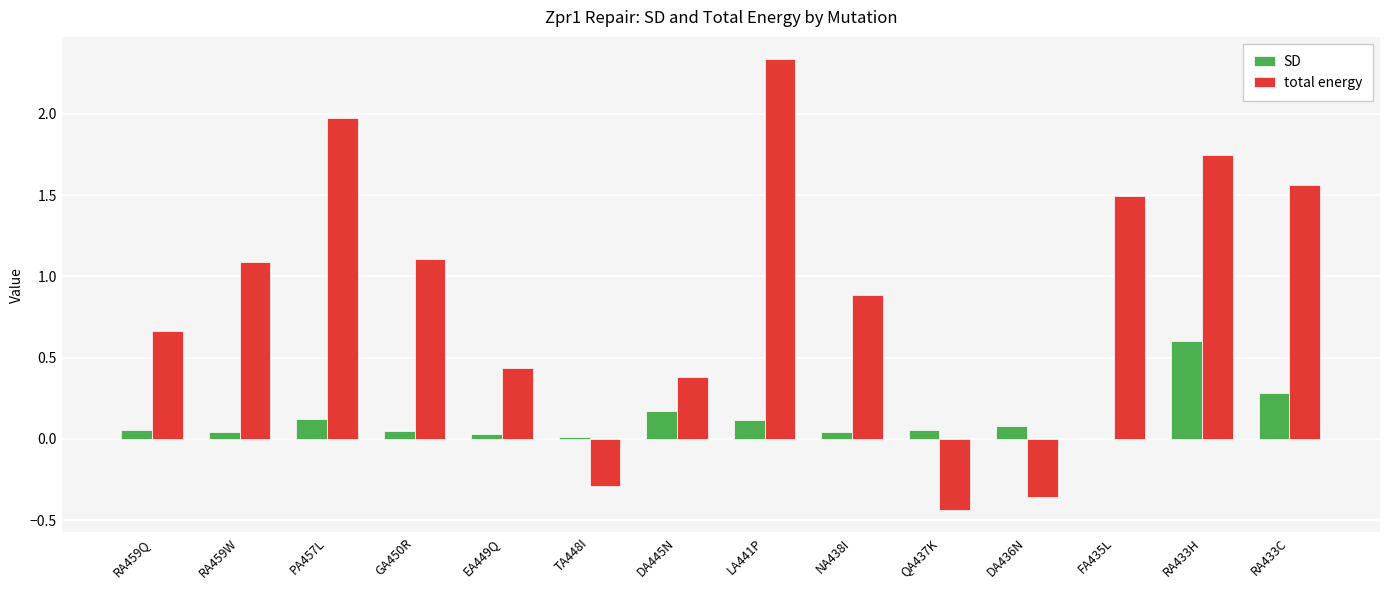

What is the total value across all series at RA433C?

1.8